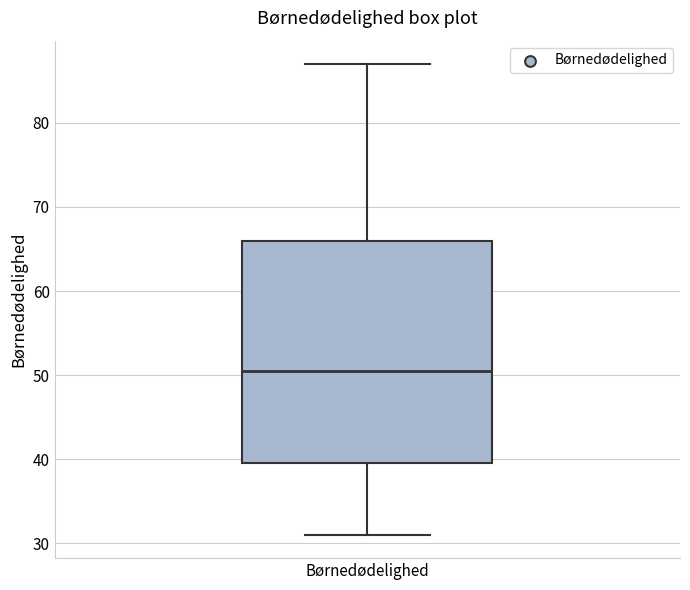

Read this box plot against the y-axis: the position of the median line, the range covered by the box, and the ends of both whiskers. The values are not printed on the chart, so give them approximately, as read against the axis.

median 51, box 40 to 66, whiskers 31 to 87